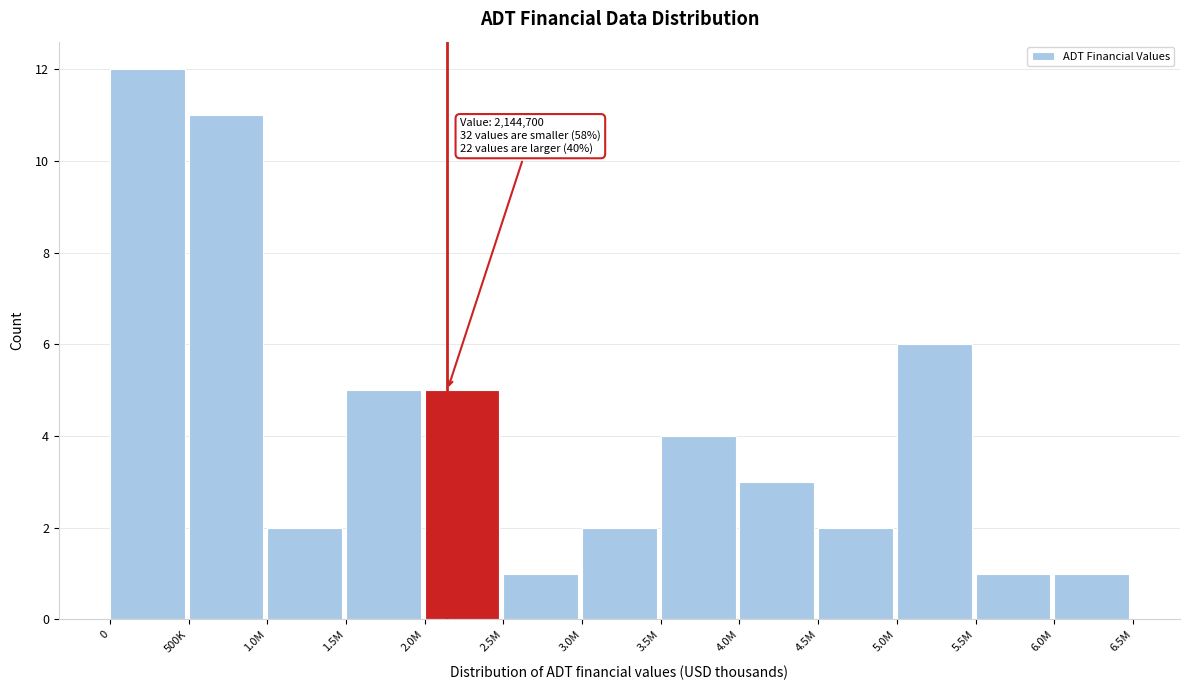

Reading left to right, transcribe all the data shown in this chart.

0=12	500K=11	1.0M=2	1.5M=5	2.0M=5	2.5M=1	3.0M=2	3.5M=4	4.0M=3	4.5M=2	5.0M=6	5.5M=1	6.0M=1